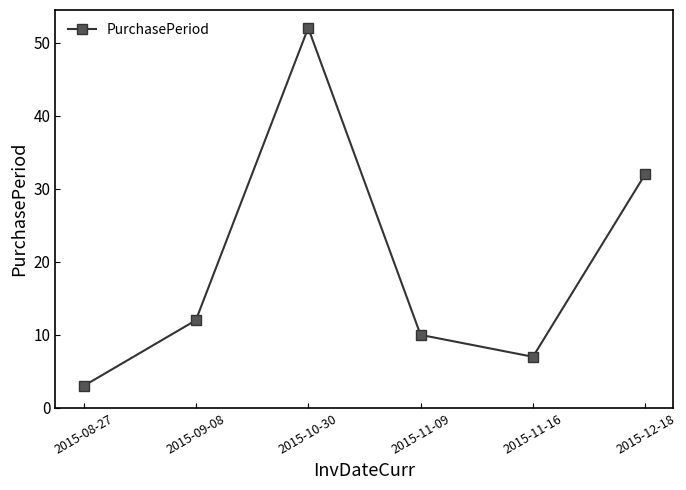

What is the label of the 3rd point from the right?

2015-11-09